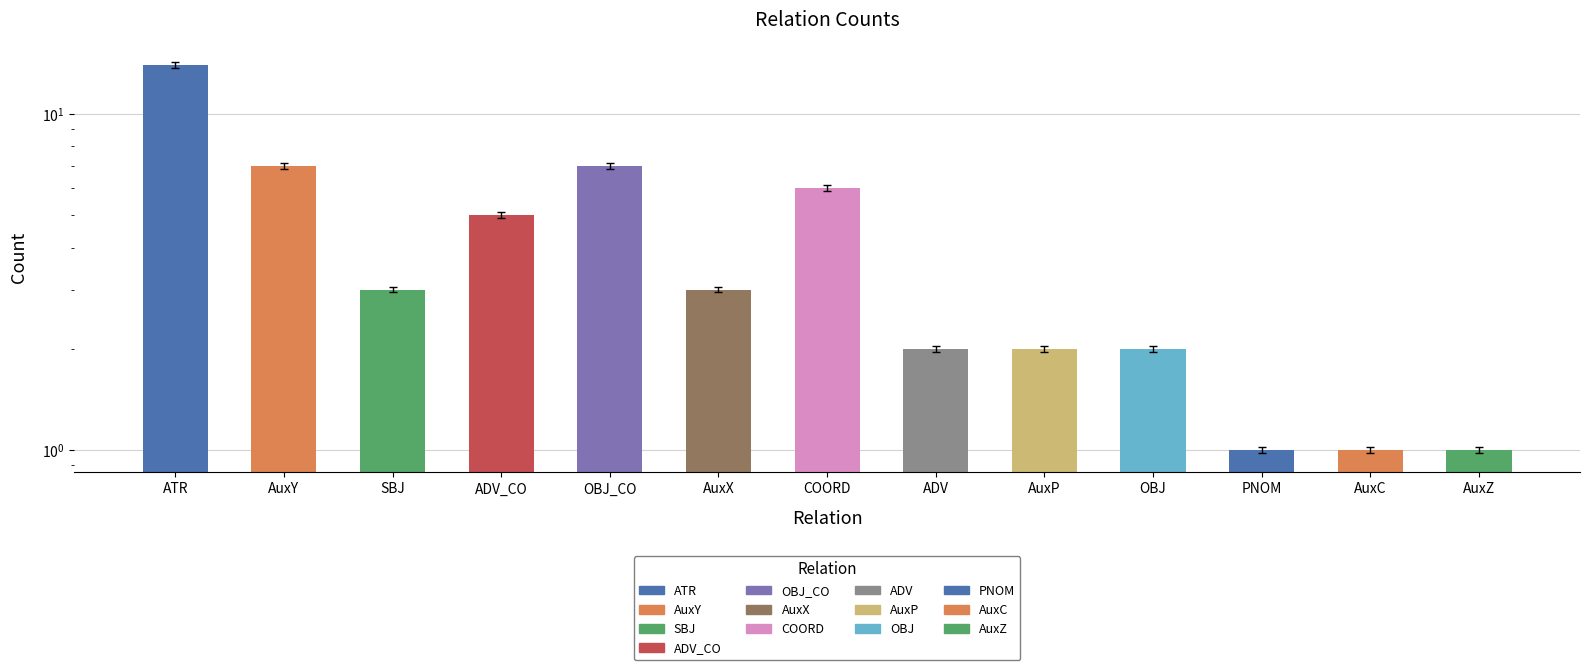

Does the chart contain stacked bars?

No